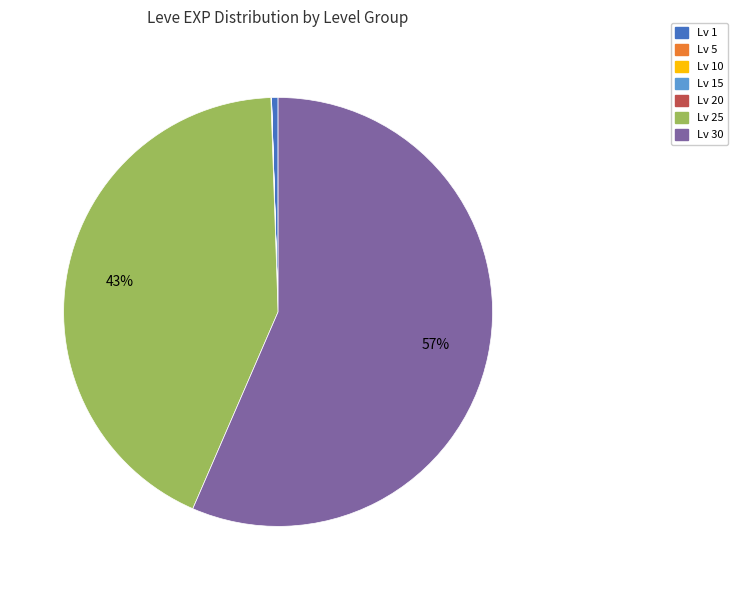

Does any single category account for the majority?

Yes